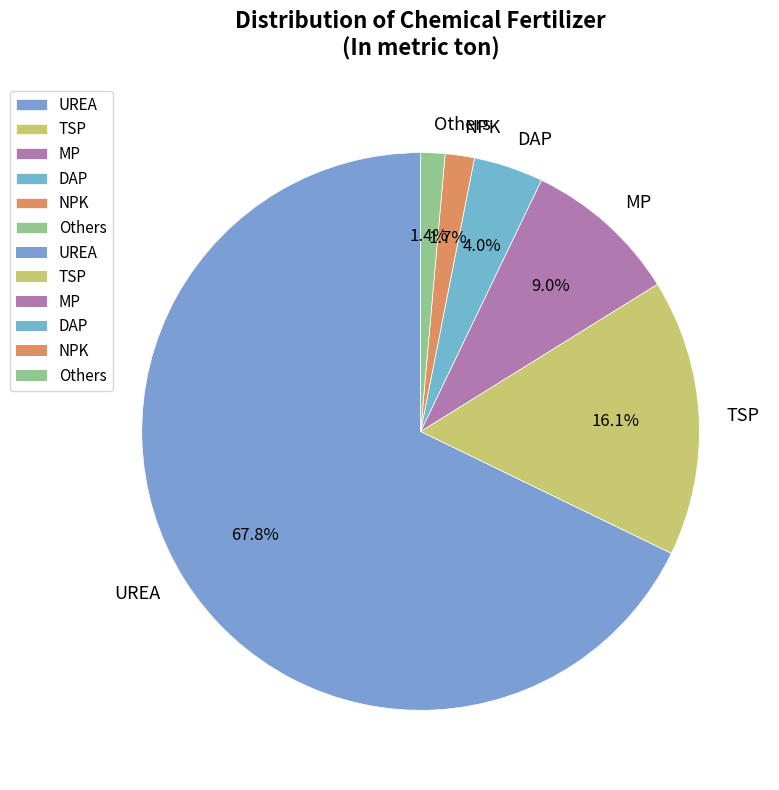

Is UREA the majority of the pie?

Yes